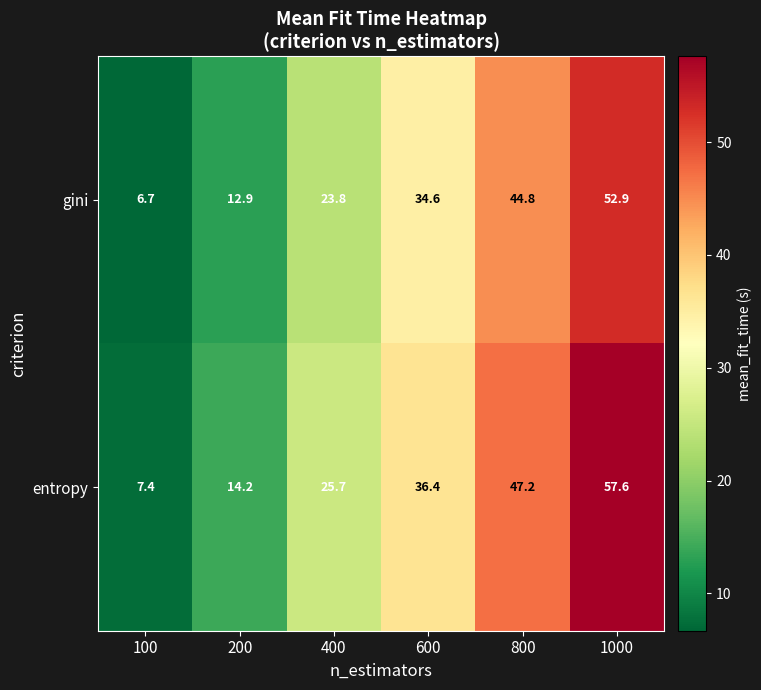

How many distinct data groups are displayed?

2